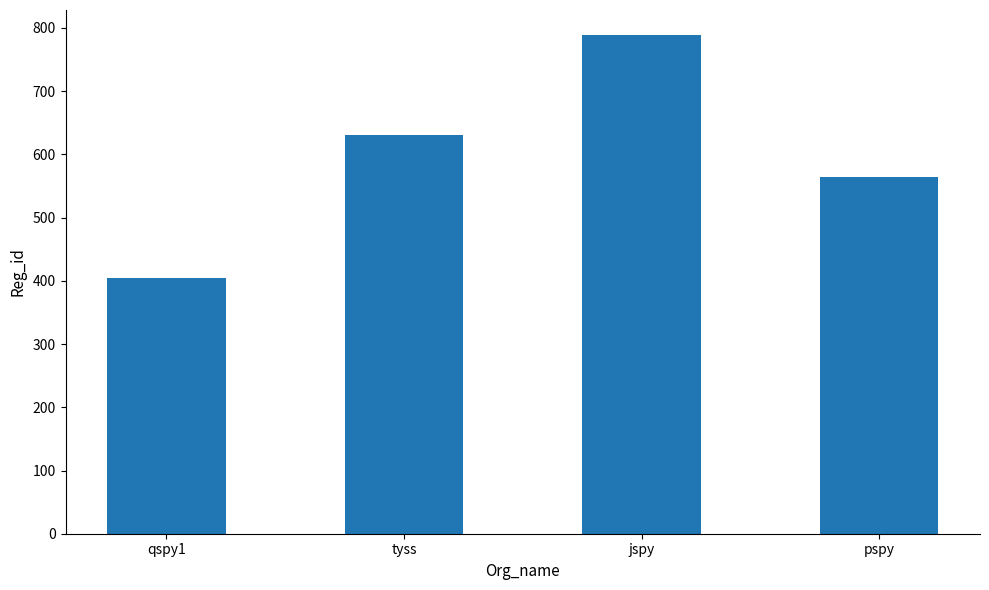

Which has a higher value, jspy or pspy?

jspy